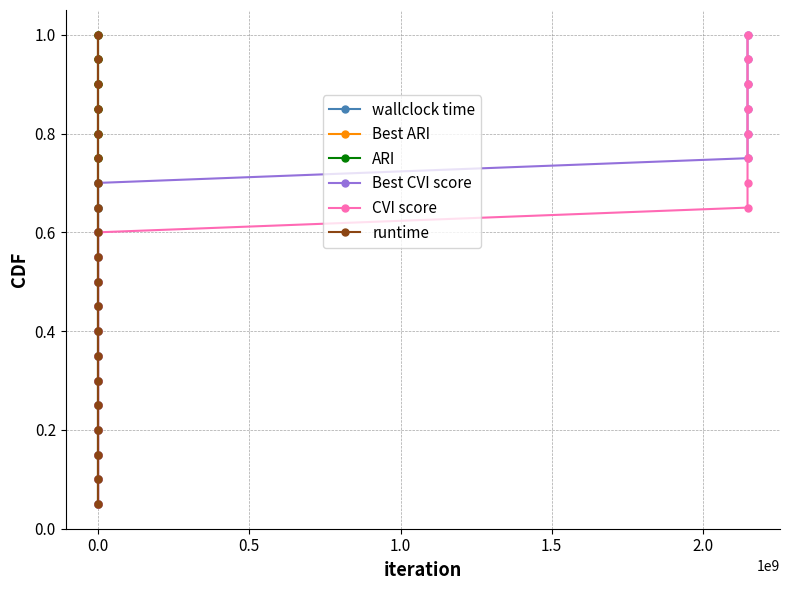

Which series changed the most between 7 and 11?

wallclock time